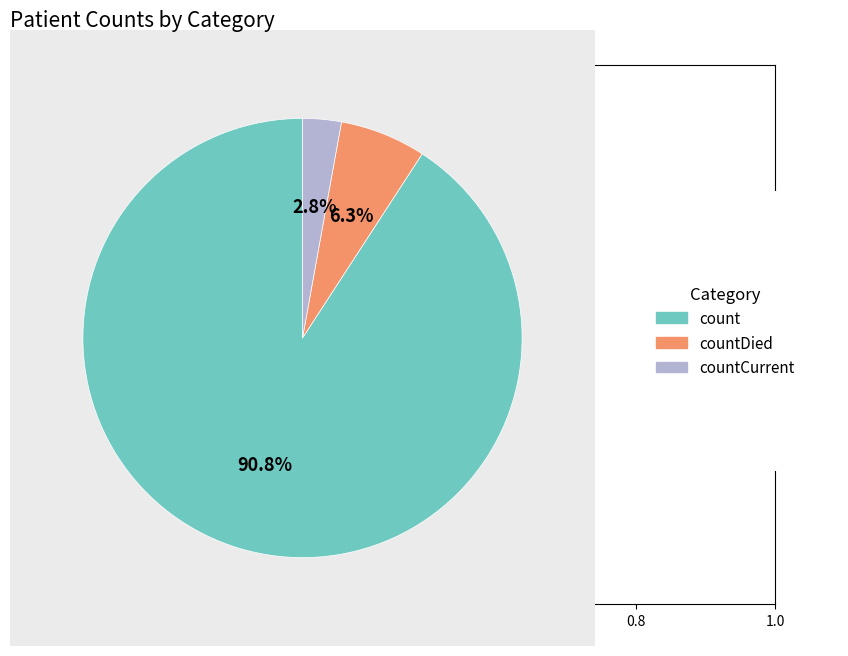

Does any single category account for the majority?

Yes